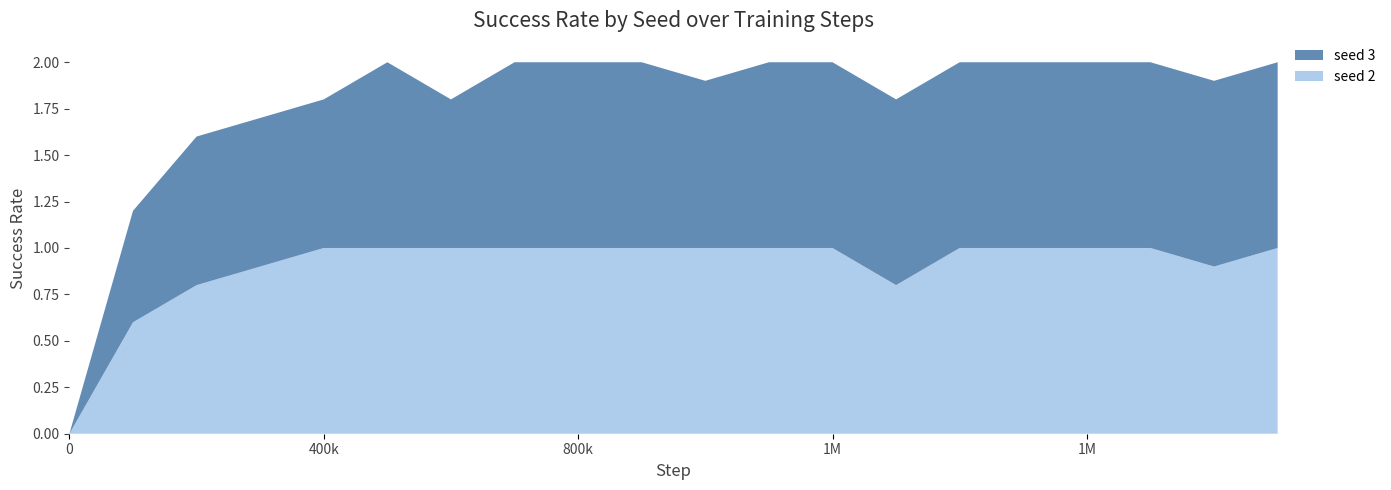

Reading left to right, extract all data points from this chart.

seed 2: 0.0	0.6	0.8	0.9	1.0	1.0	1.0	1.0	1.0	1.0	1.0	1.0	1.0	0.8	1.0	1.0	1.0	1.0	0.9	1.0
seed 3: 0.0	0.6	0.8	0.8	0.8	1.0	0.8	1.0	1.0	1.0	0.9	1.0	1.0	1.0	1.0	1.0	1.0	1.0	1.0	1.0